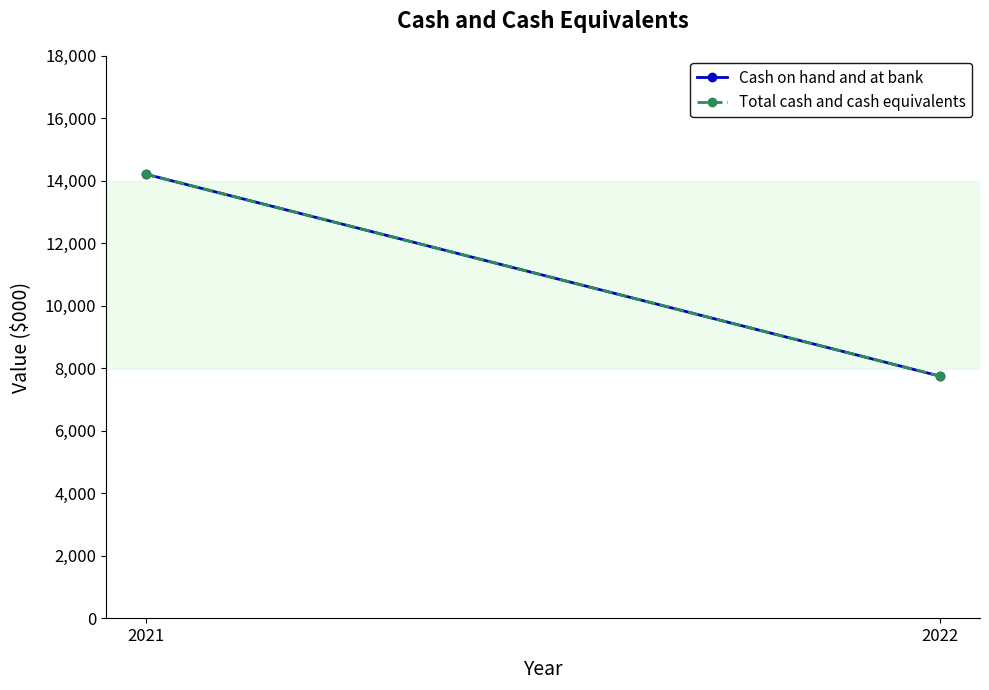

How many lines are shown in the chart?

2